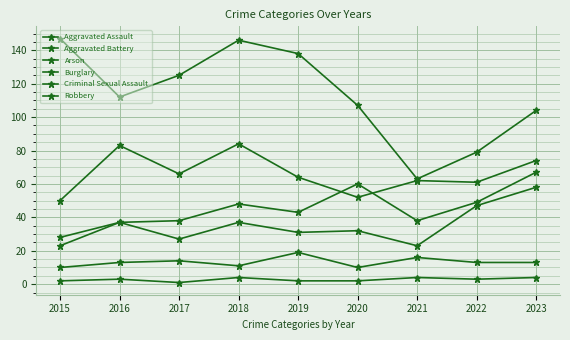

Which series changed the most between 2016 and 2019?

Burglary